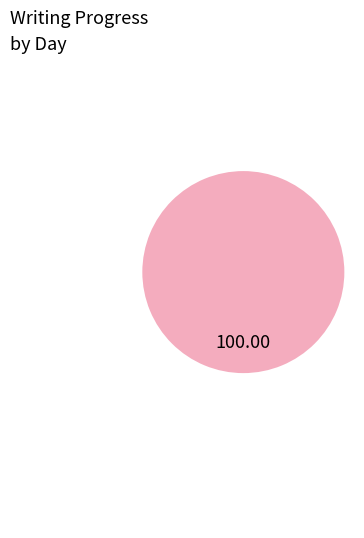

Is there a majority slice in this chart?

Yes